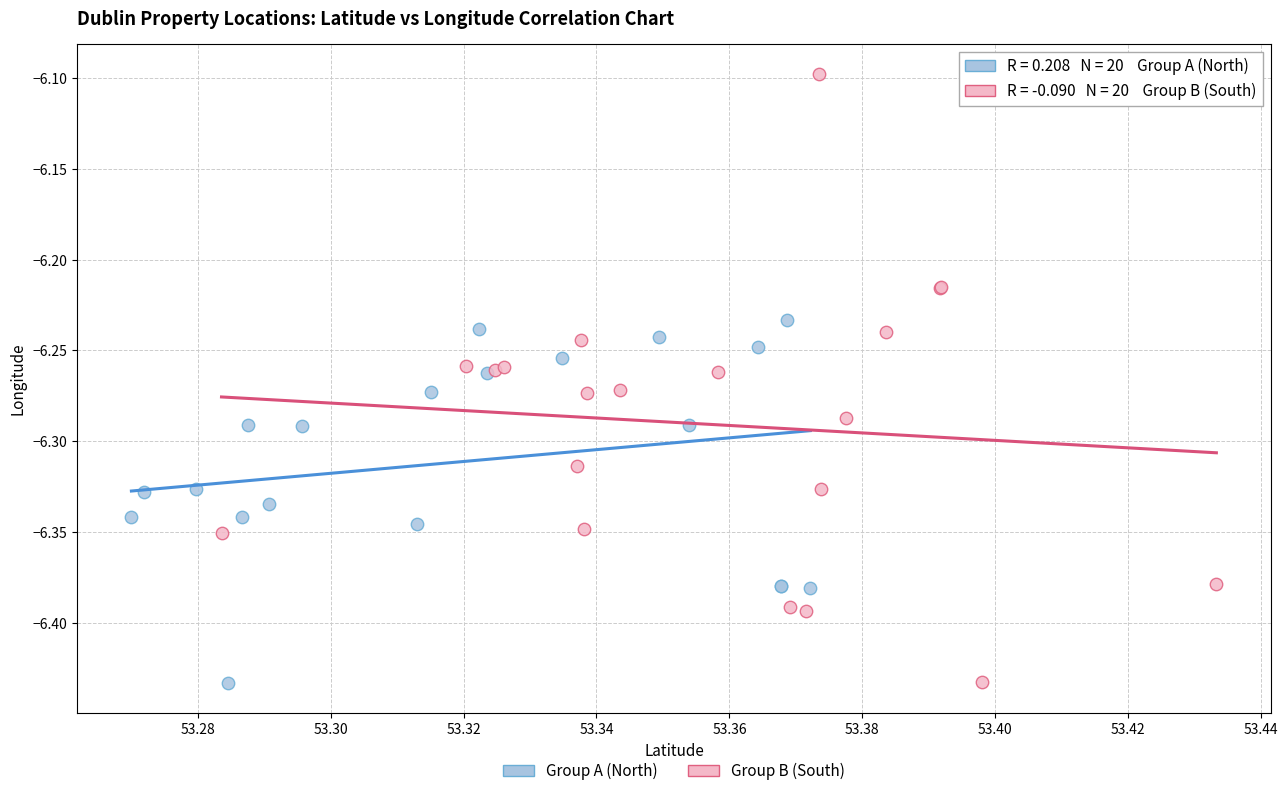

Which series reaches the maximum Y coordinate?

Group B (South)